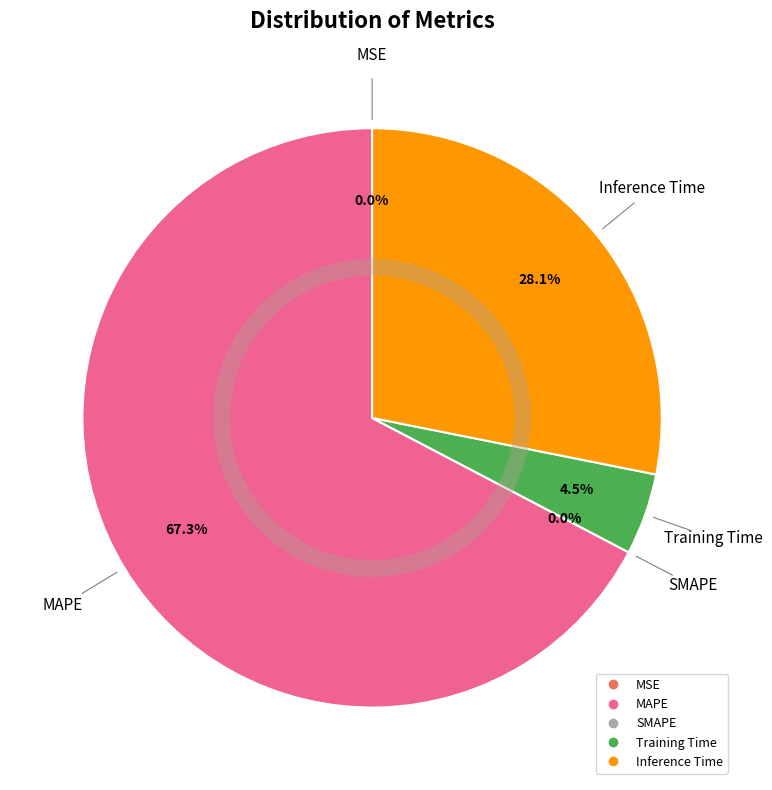

To the nearest percent, what is the difference between the Training Time and MSE slice percentages?

5%